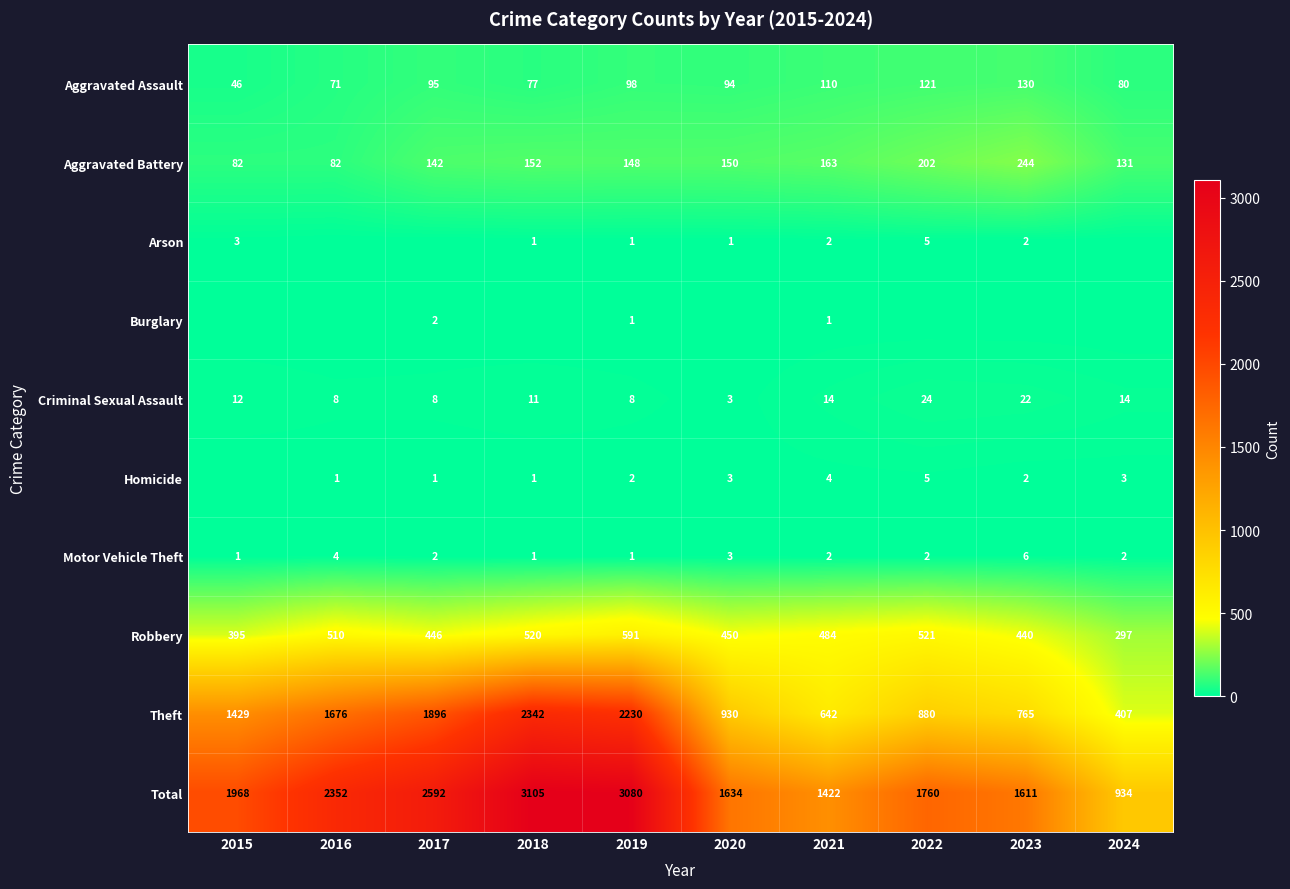

Which series has the largest range (max minus min)?

Total